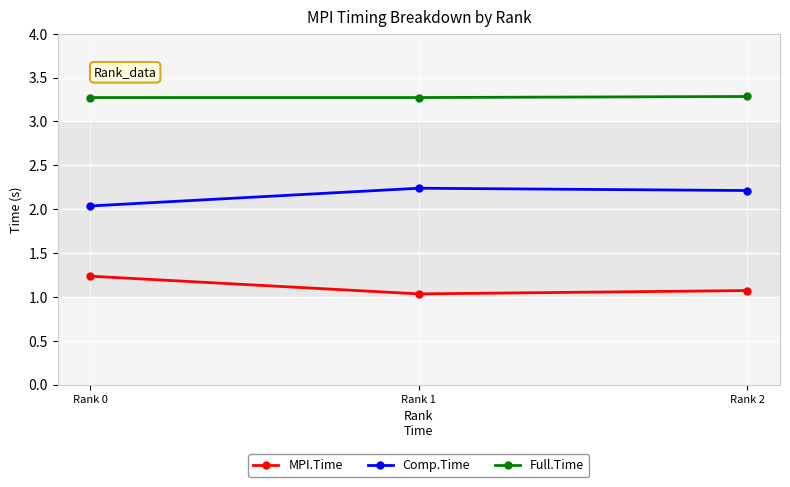

True or false: Comp.Time has a value of 2.2 at Rank 2.

True